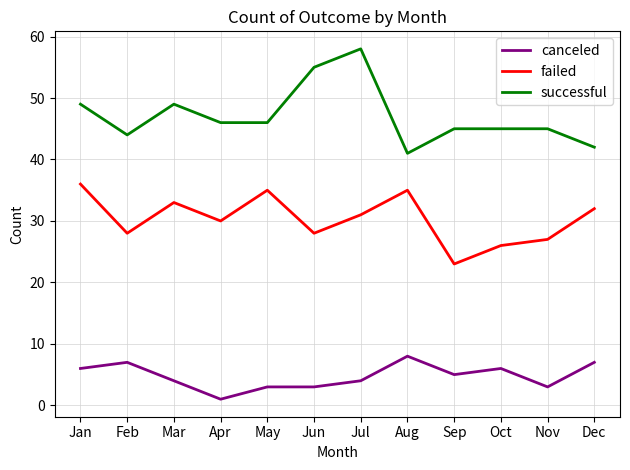

True or false: successful and failed intersect in this chart.

False